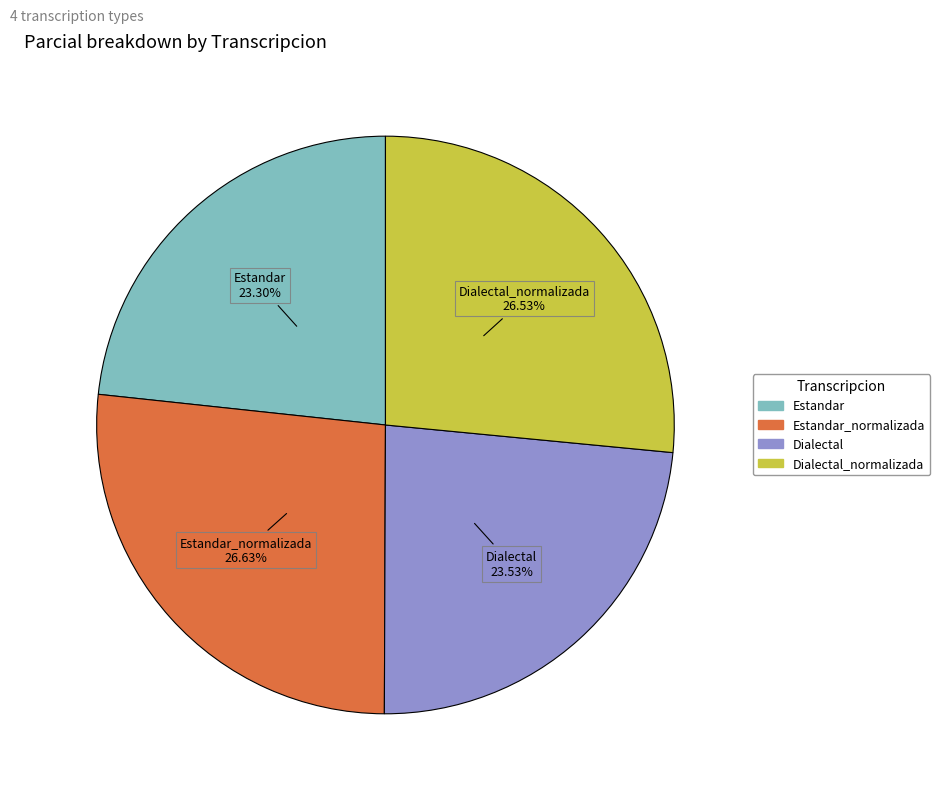

Is there any slice that represents more than half of the pie?

No